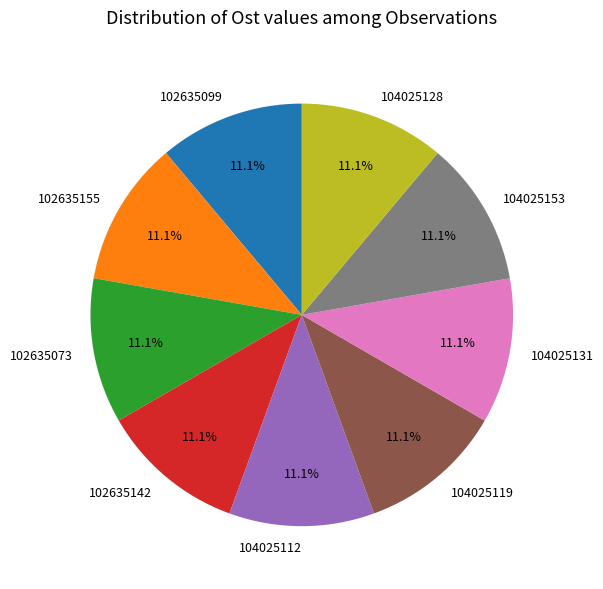

Is 102635073 the majority of the pie?

No